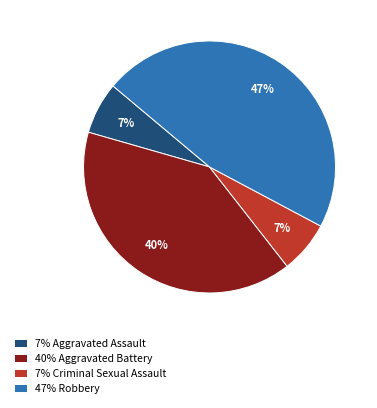

Do 7% Aggravated Assault and 40% Aggravated Battery together represent more than half of the pie?

No